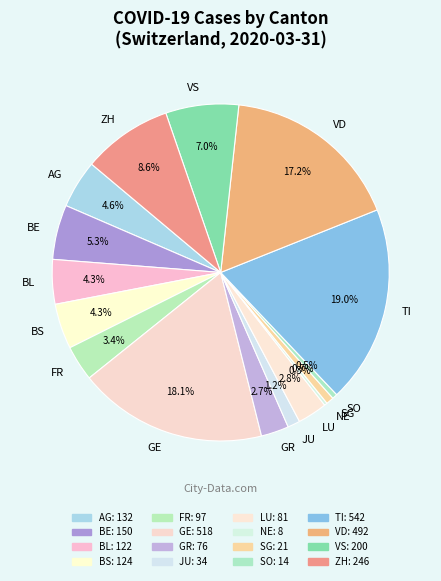

Which slice is the largest?

TI